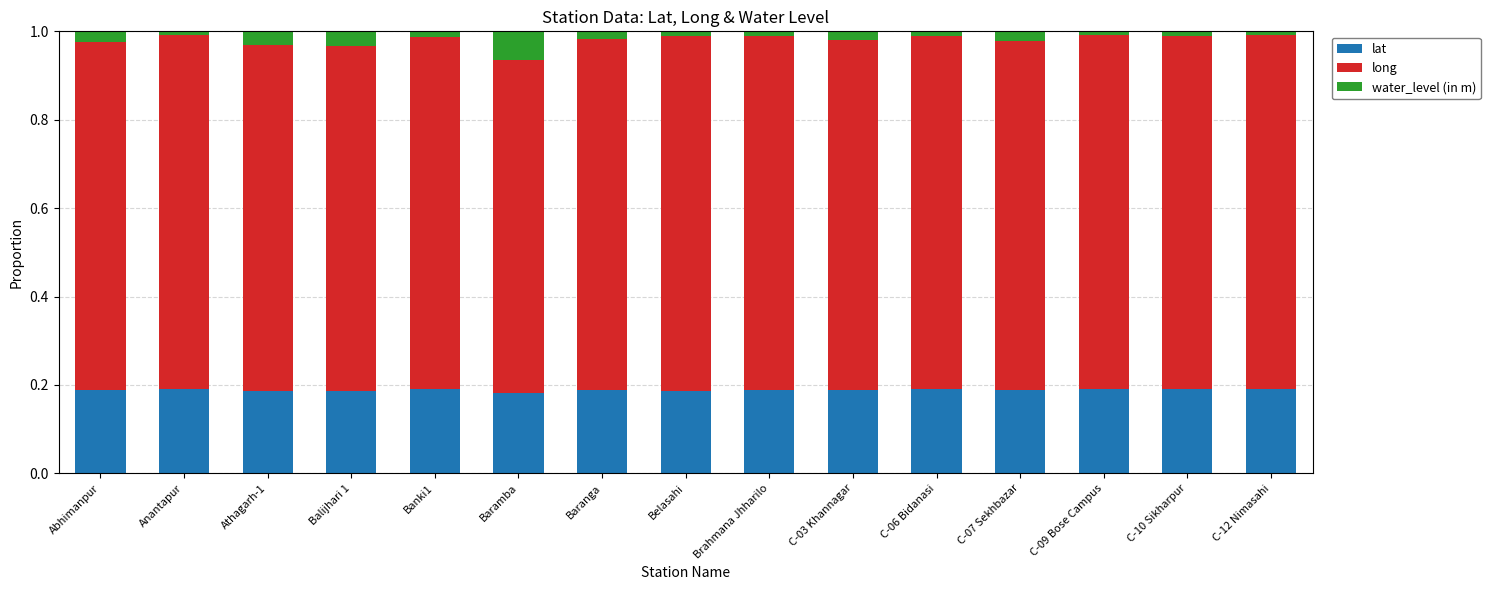

What is the average value of the long series?

0.8